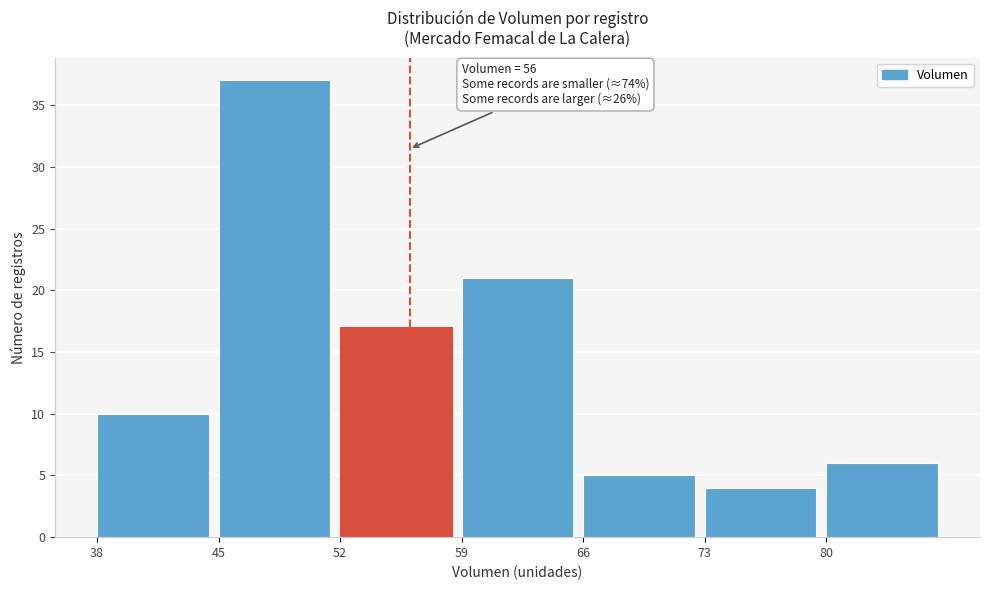

Over which range of the x-axis is the bar tallest?

45 to 52